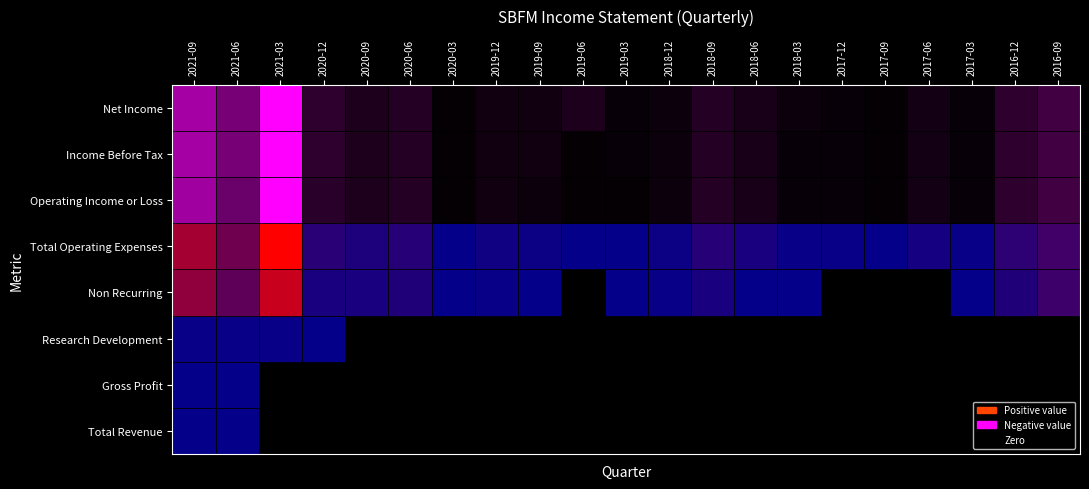

What is the difference between the highest and lowest values at 2020-03?

200